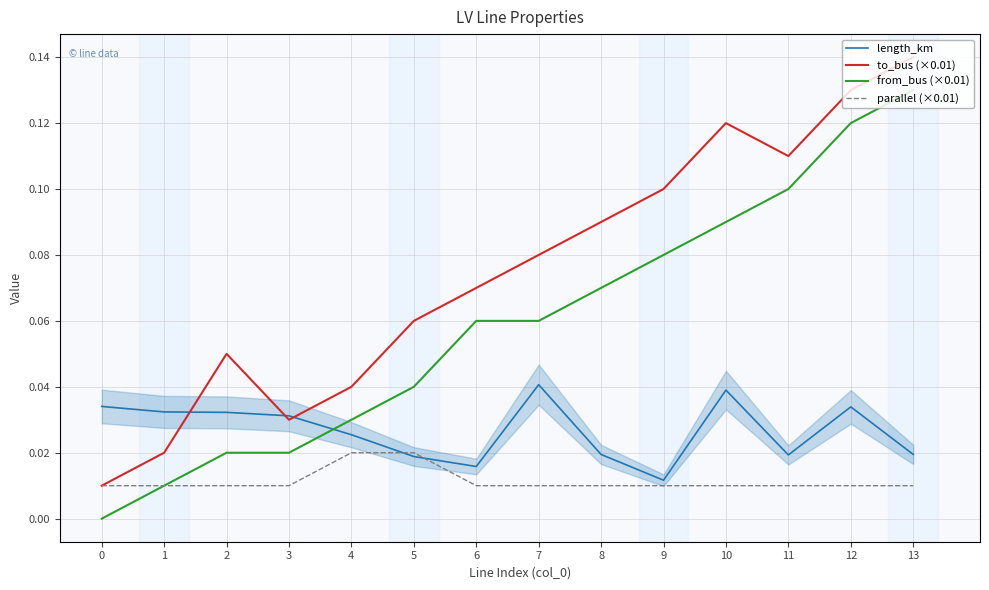

Rank the series by their maximum value, from lowest to highest.

parallel (×0.01), length_km, from_bus (×0.01), to_bus (×0.01)